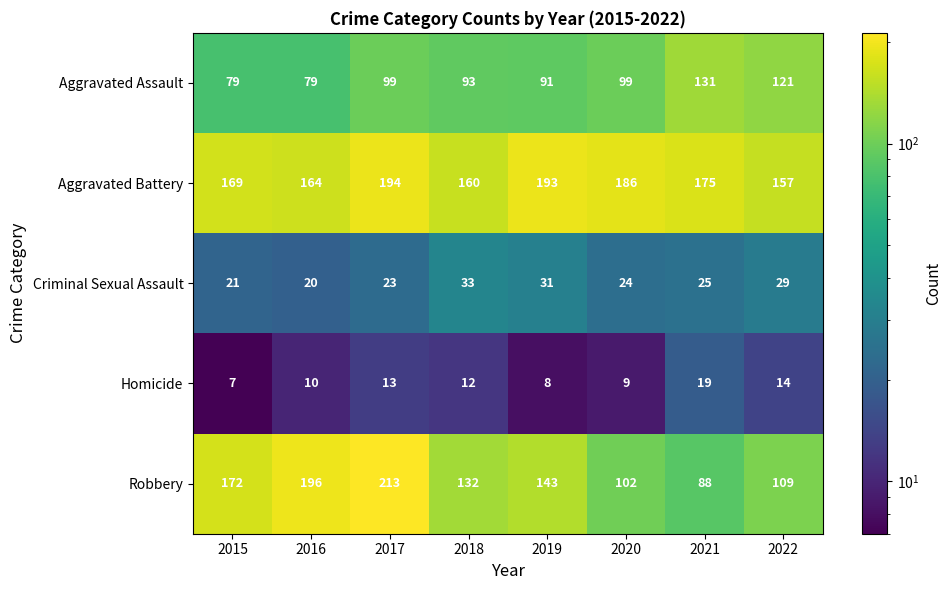

The Criminal Sexual Assault series shows 19 at 2022. True or false?

False